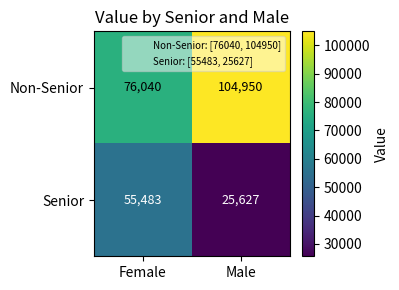

What is the highest value of the Non-Senior series?

104950